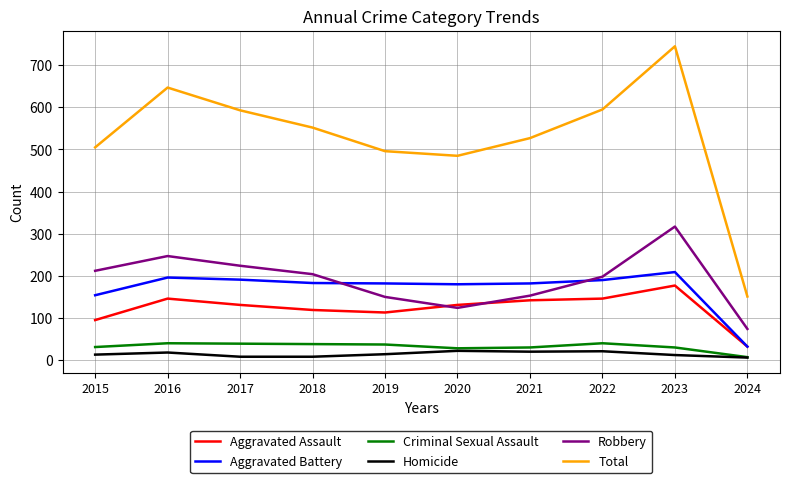

True or false: Total and Criminal Sexual Assault intersect in this chart.

False